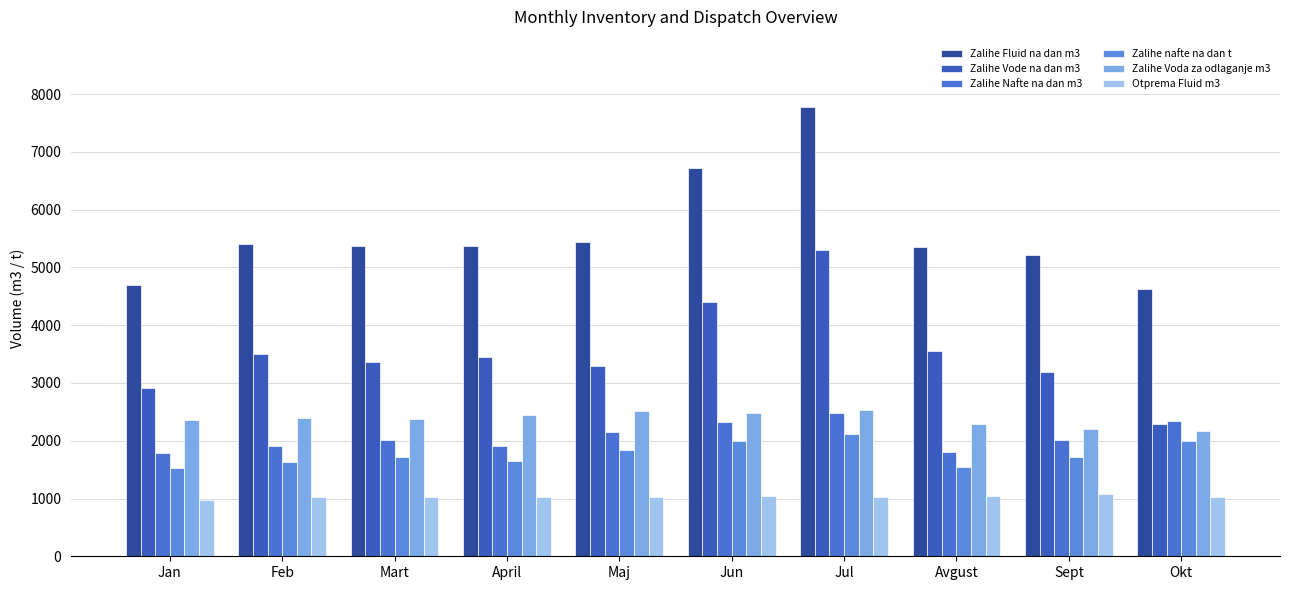

Is the value of Zalihe Fluid na dan m3 at Jul greater than the value of Zalihe nafte na dan t at Jan?

Yes